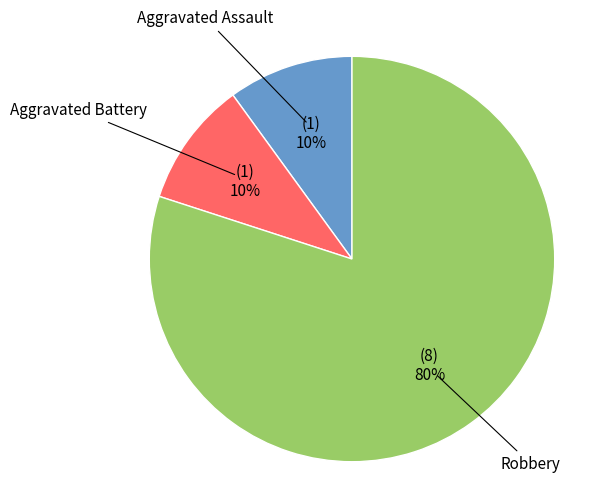

To the nearest percent, what percentage of the pie is Robbery?

80%